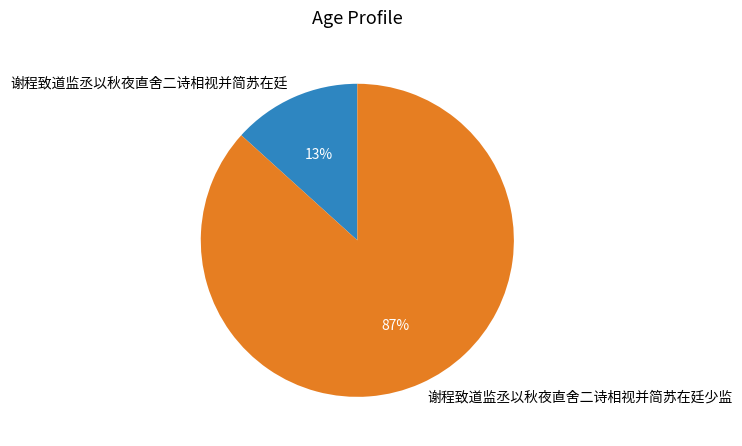

Combined, do 谢程致道监丞以秋夜直舍二诗相视并简苏在廷 and 谢程致道监丞以秋夜直舍二诗相视并简苏在廷少监 account for over 50%?

Yes